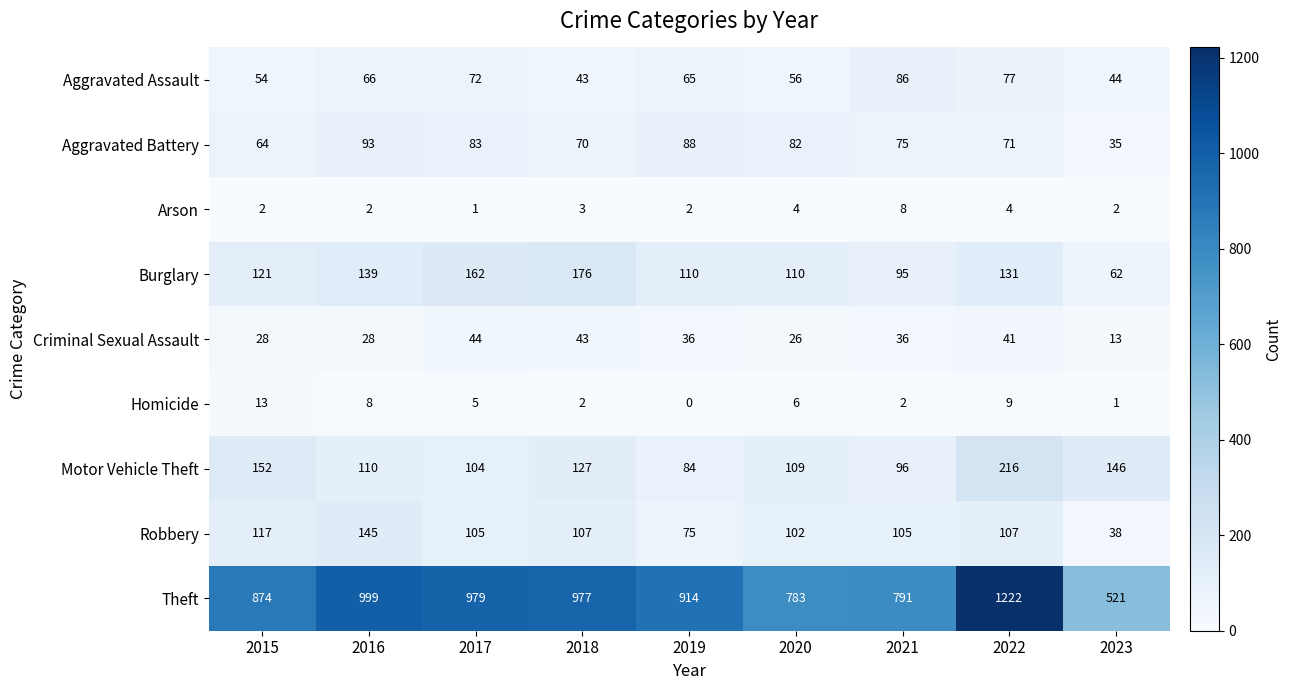

Which category has the highest value across all series?

2022